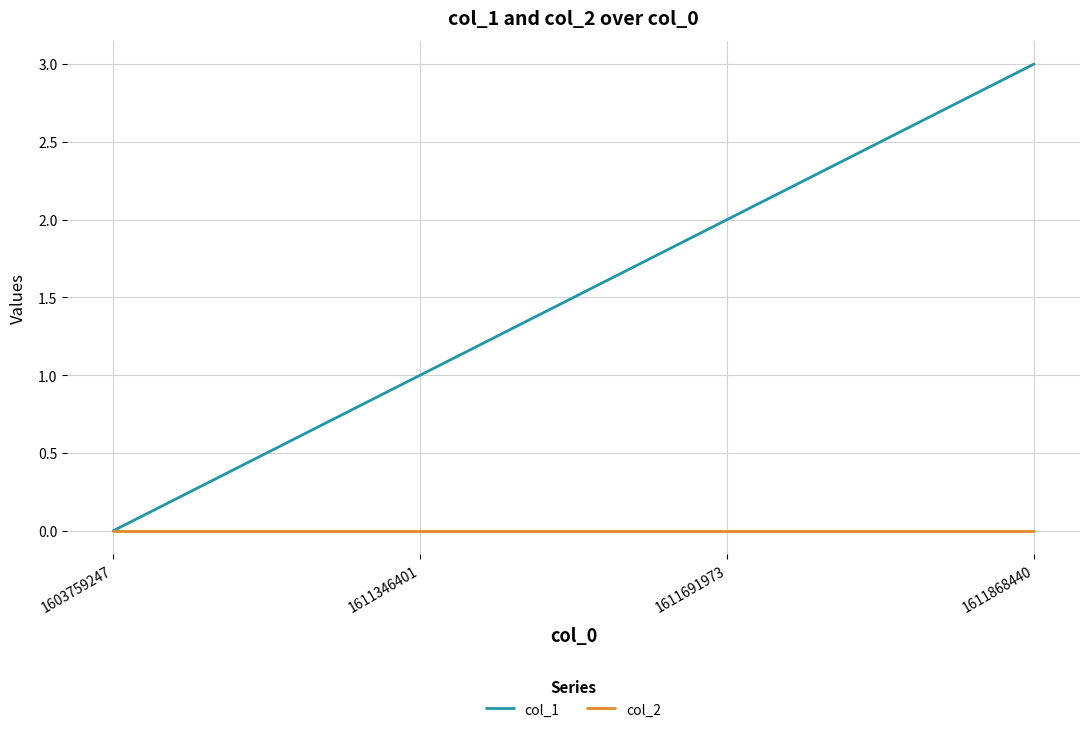

What is the highest value of the col_1 series?

3